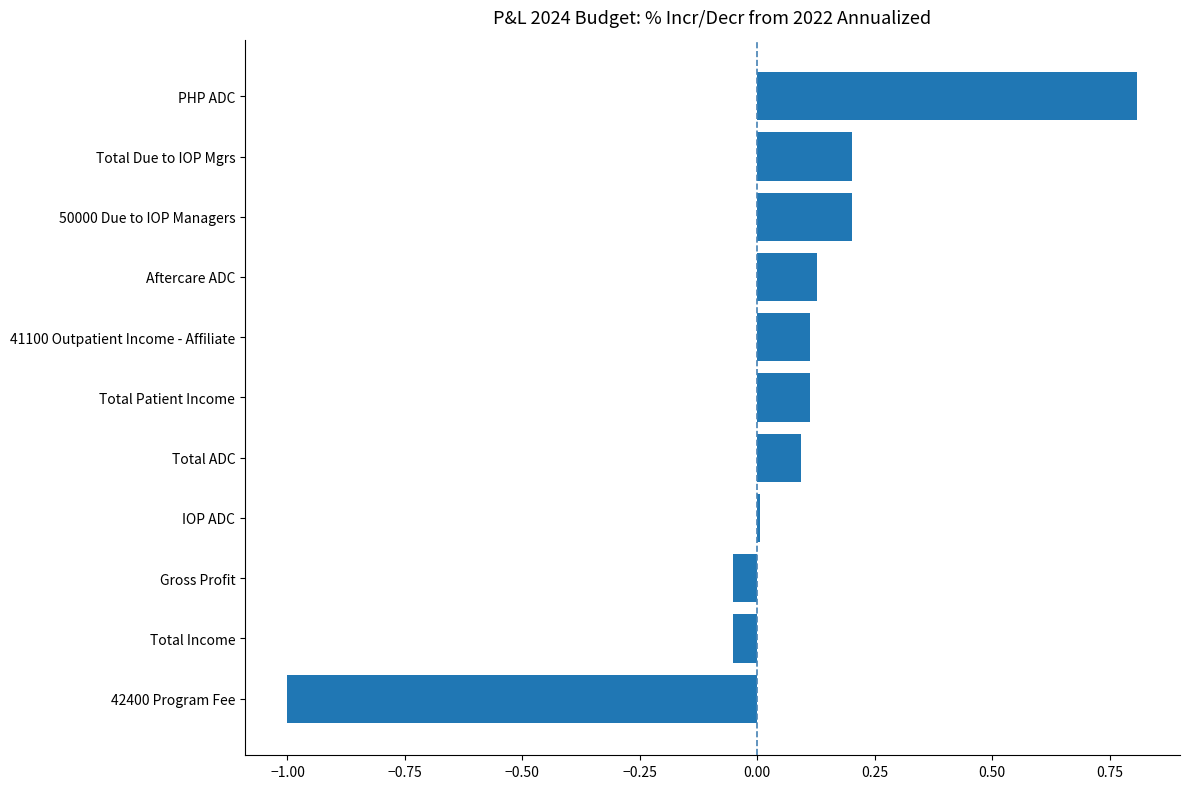

What is the sum of all values?

0.6